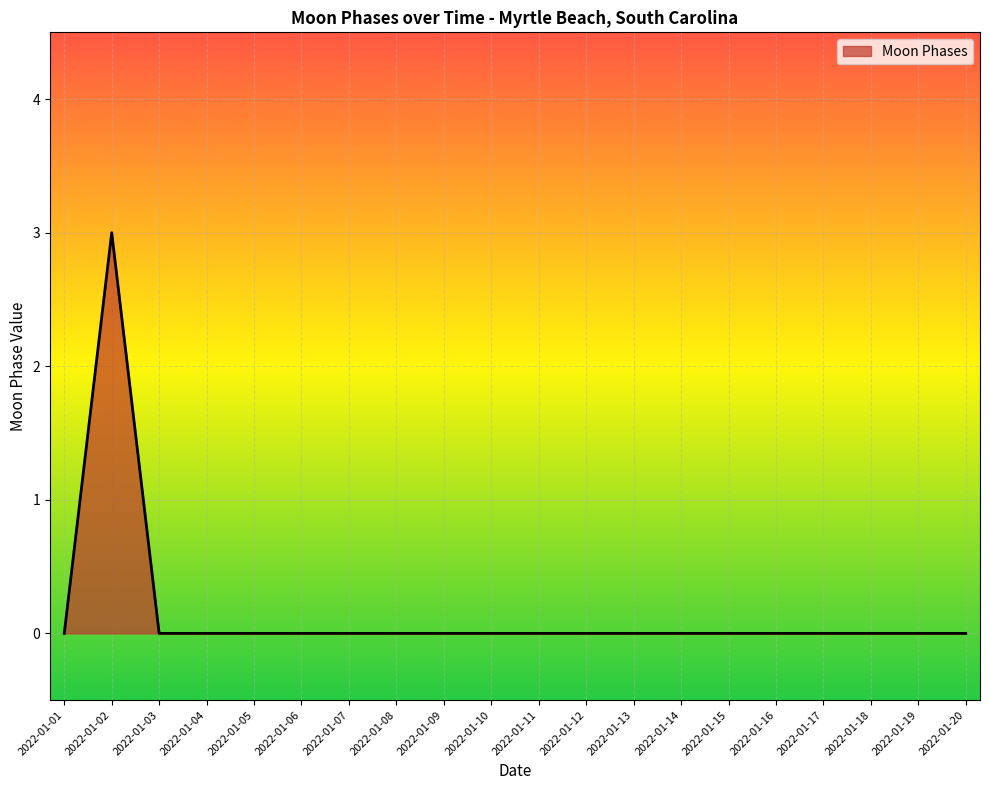

What is the difference between the maximum and minimum values?

3